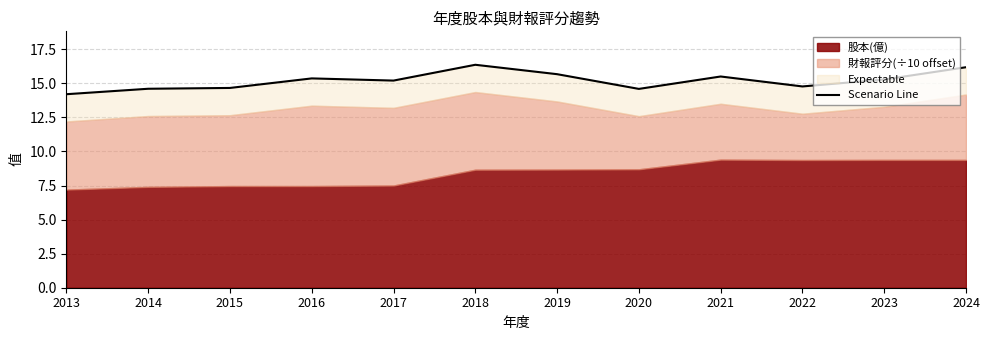

How many interior local valleys (lower than both neighbors) does the data have?

3